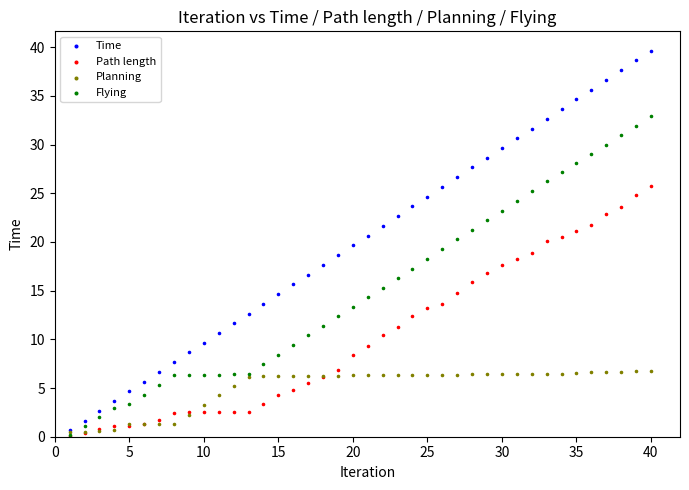

What are all the series names shown in the legend?

Time, Path length, Planning, Flying